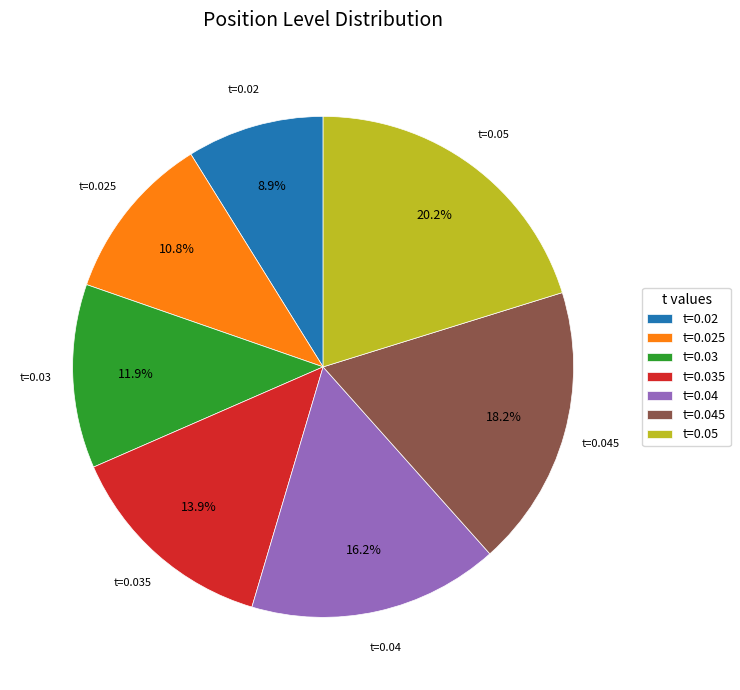

Count the number of slices in the pie.

7